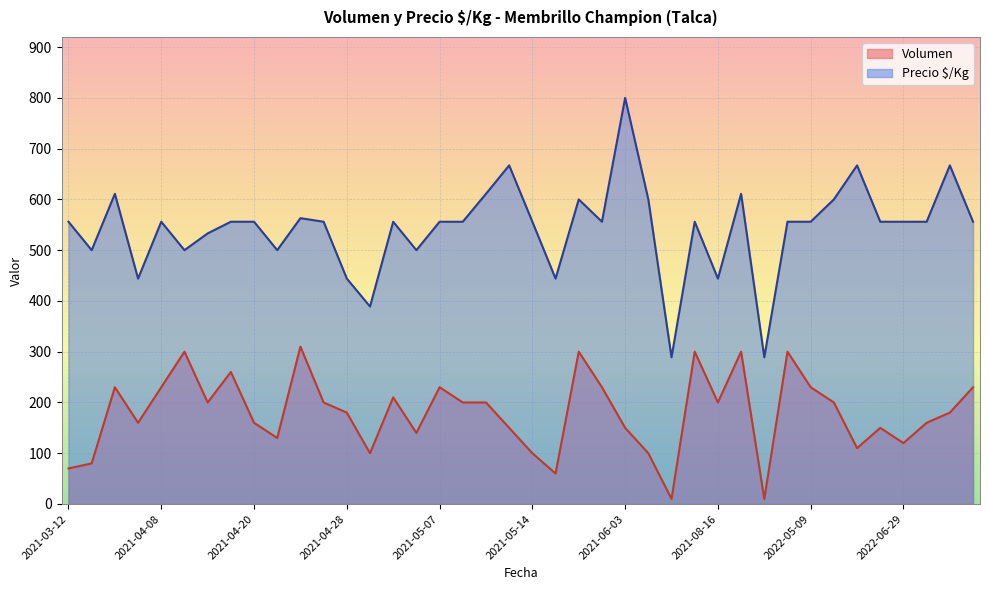

What is the minimum value for Volumen?

10